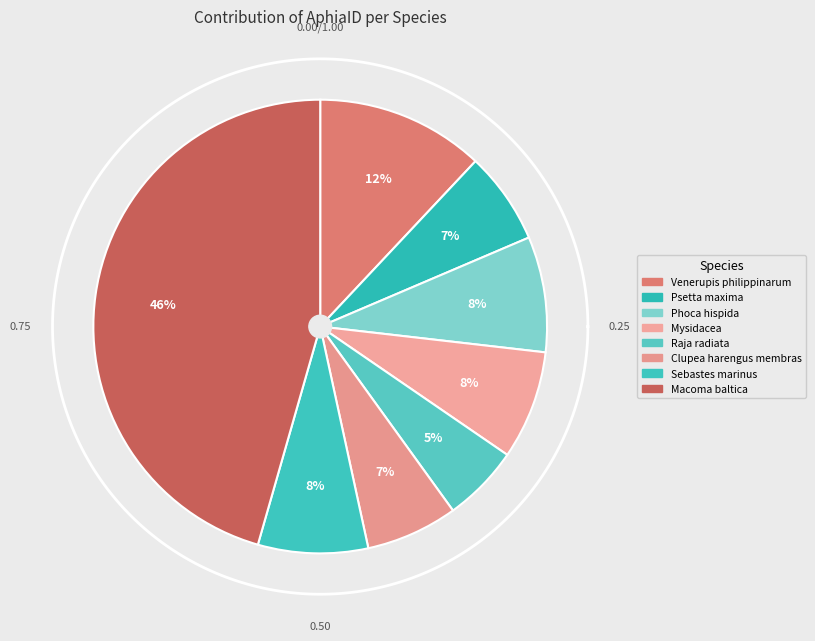

Which category has the biggest portion of the pie?

Macoma baltica